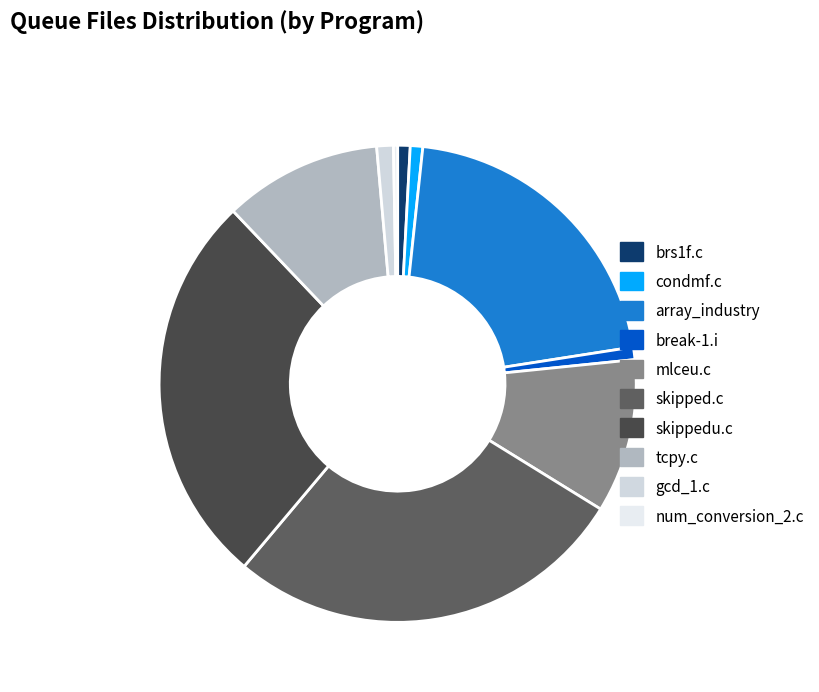

The skipped.c slice represents 27% of the pie. True or false?

True